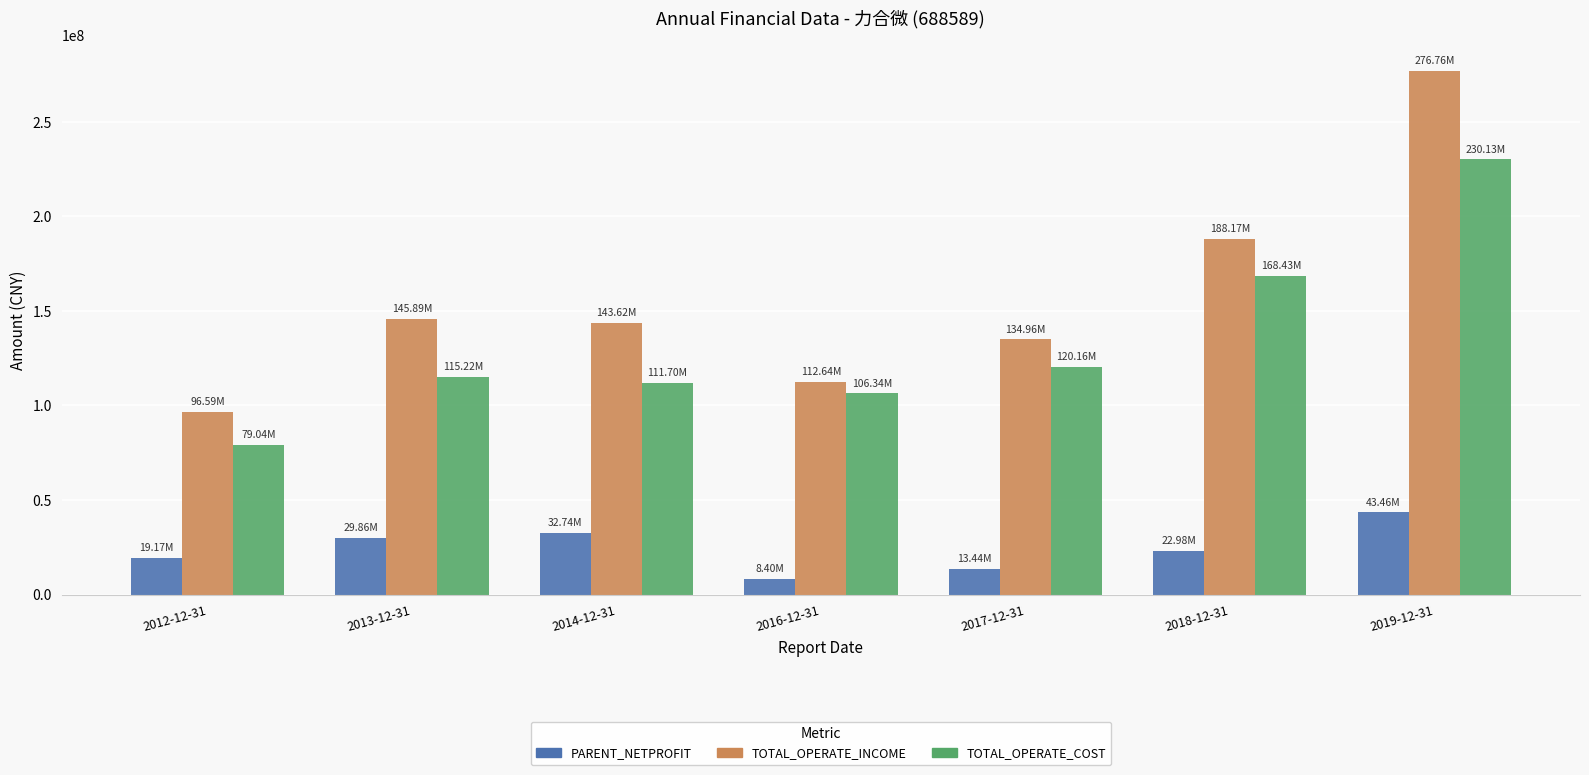

What is the sum of all PARENT_NETPROFIT values?

170053716.5